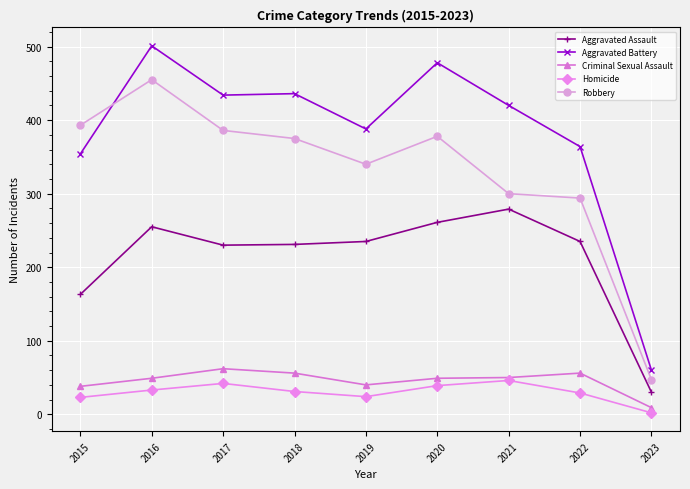

Between 2016 and 2021, which series saw the biggest shift?

Robbery